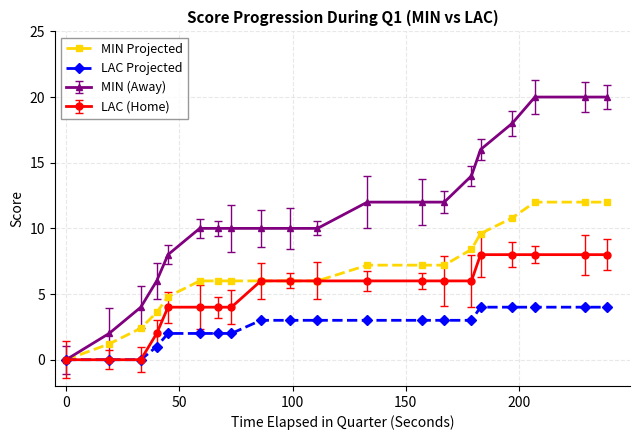

Which series has the largest total across all categories?

MIN (Away)